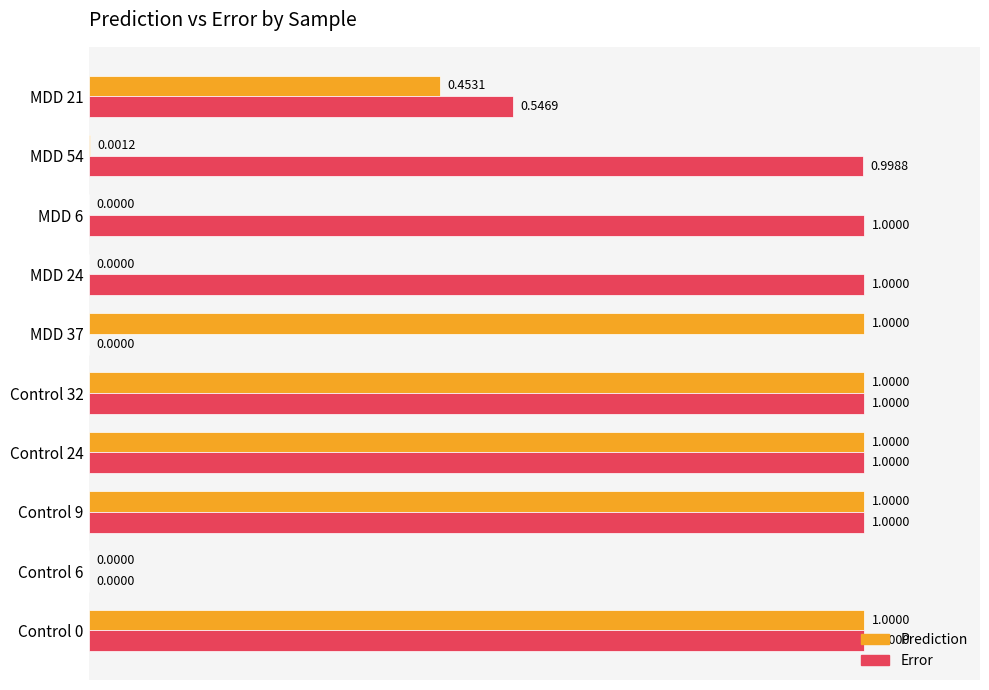

What is the sum of the Prediction values at Control 32 and MDD 24?

1.0